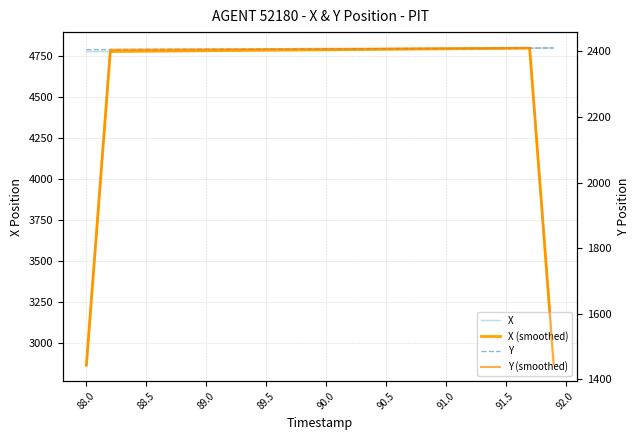

How many categories are shown in the chart?

40